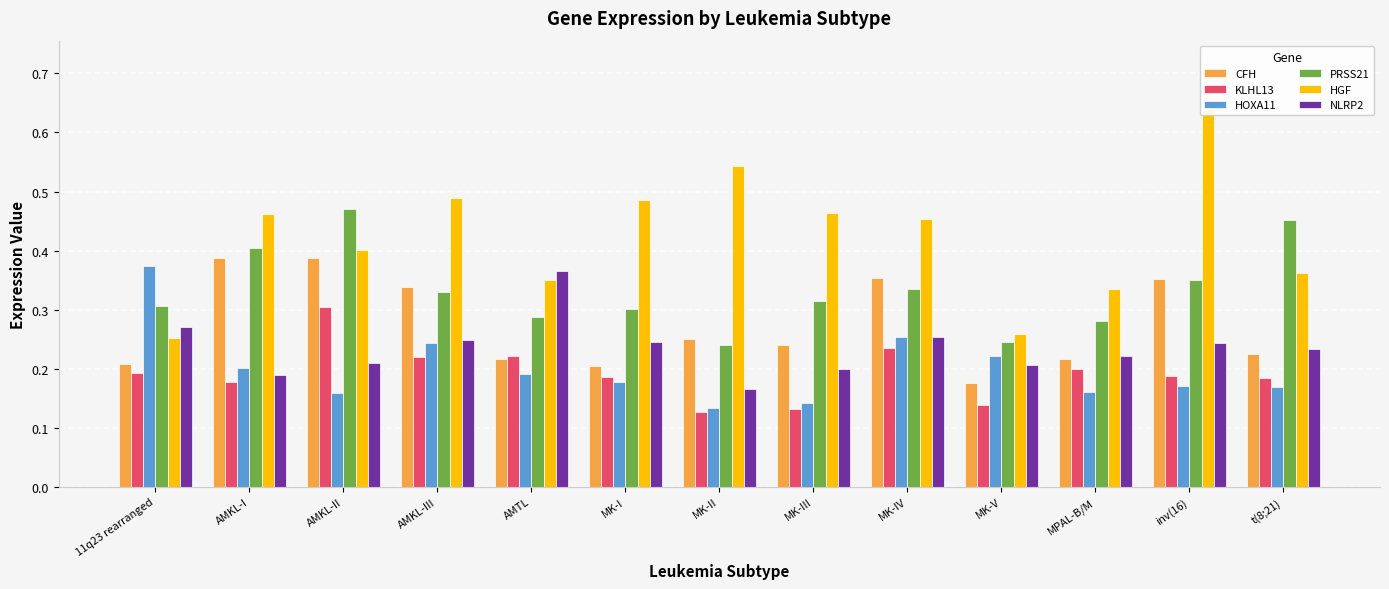

What is the total value across all series at MK-V?

1.2